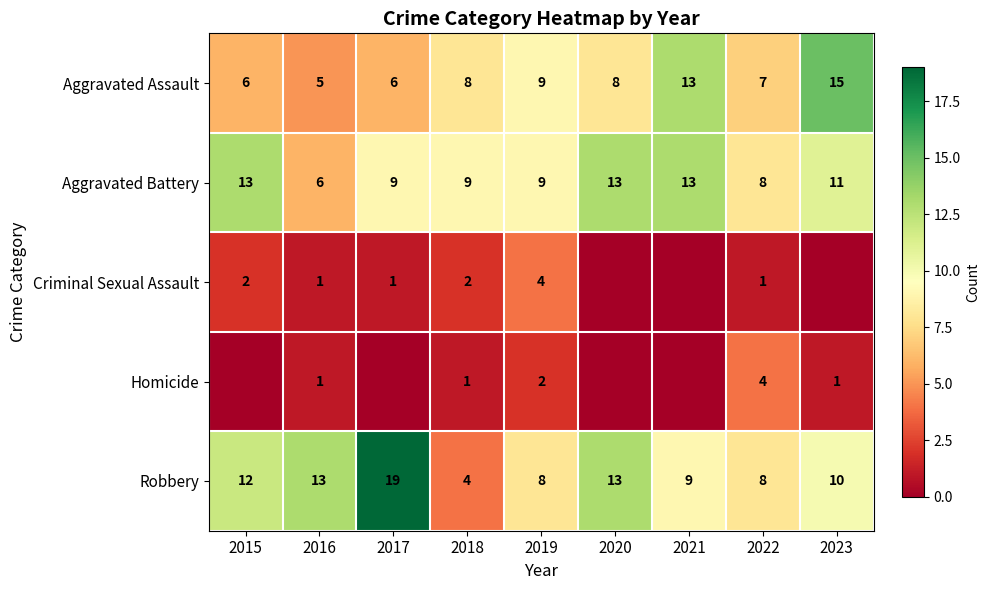

What is the highest value of the Aggravated Assault series?

15